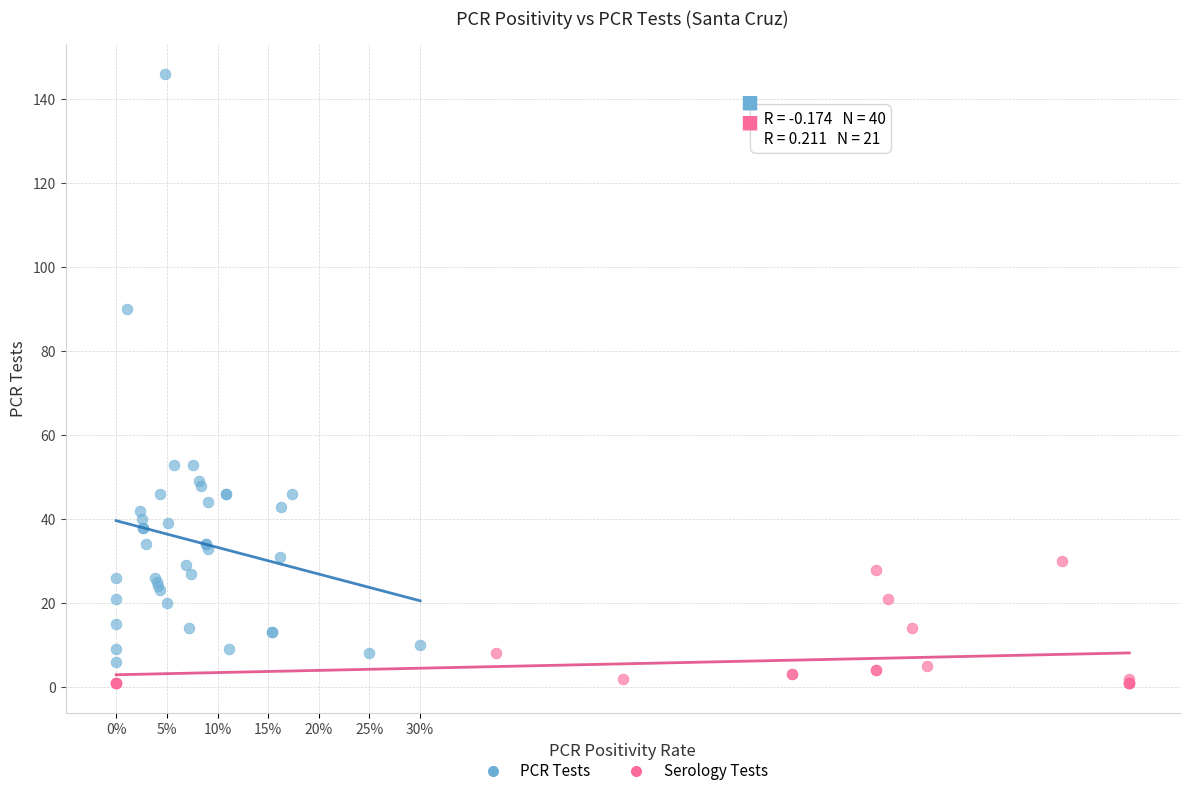

Which series contains the highest Y value?

PCR Tests